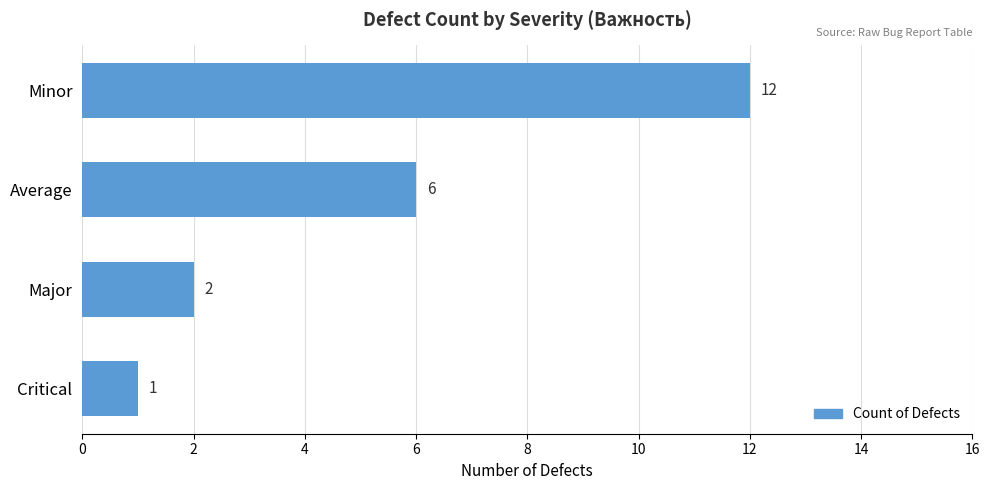

Between Critical and Major, which is larger?

Major